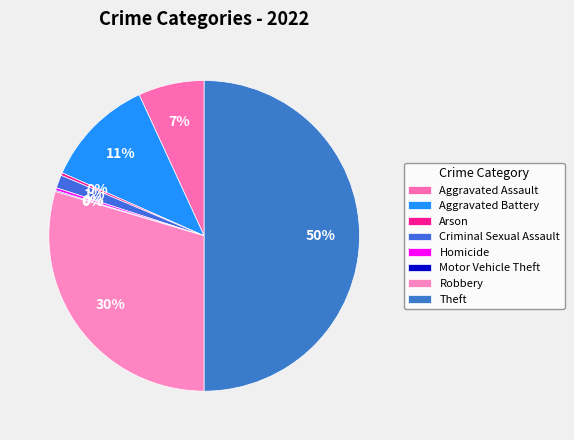

What percentage is the Robbery slice, to the nearest percent?

30%